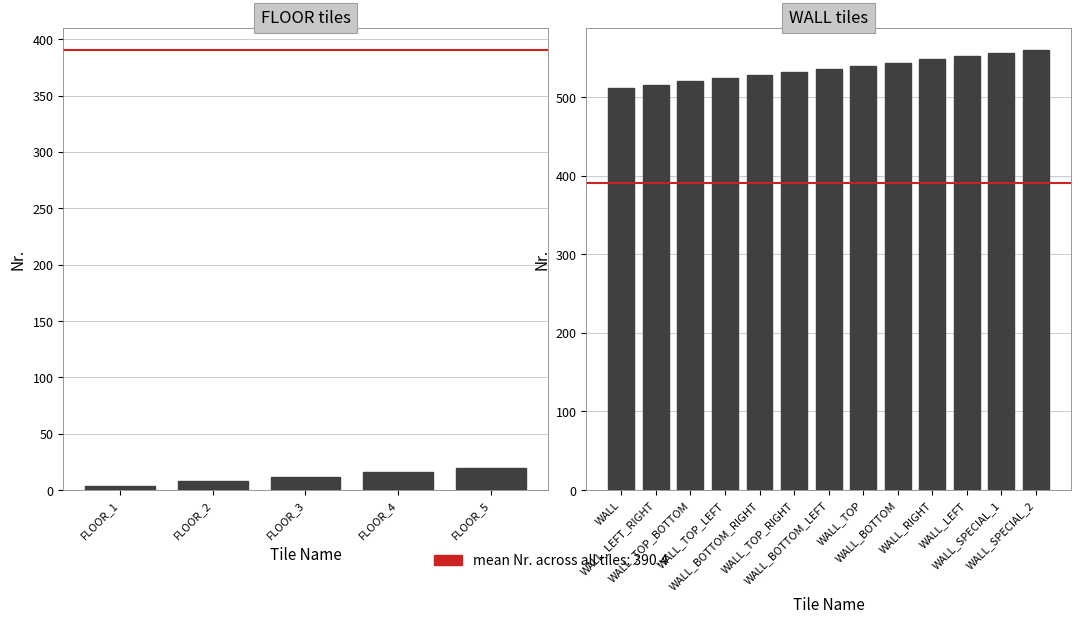

Rank the categories by value from highest to lowest.

WALL_SPECIAL_2, WALL_SPECIAL_1, WALL_LEFT, WALL_RIGHT, WALL_BOTTOM, WALL_TOP, WALL_BOTTOM_LEFT, WALL_TOP_RIGHT, WALL_BOTTOM_RIGHT, WALL_TOP_LEFT, WALL_TOP_BOTTOM, WALL_LEFT_RIGHT, WALL, FLOOR_5, FLOOR_4, FLOOR_3, FLOOR_2, FLOOR_1